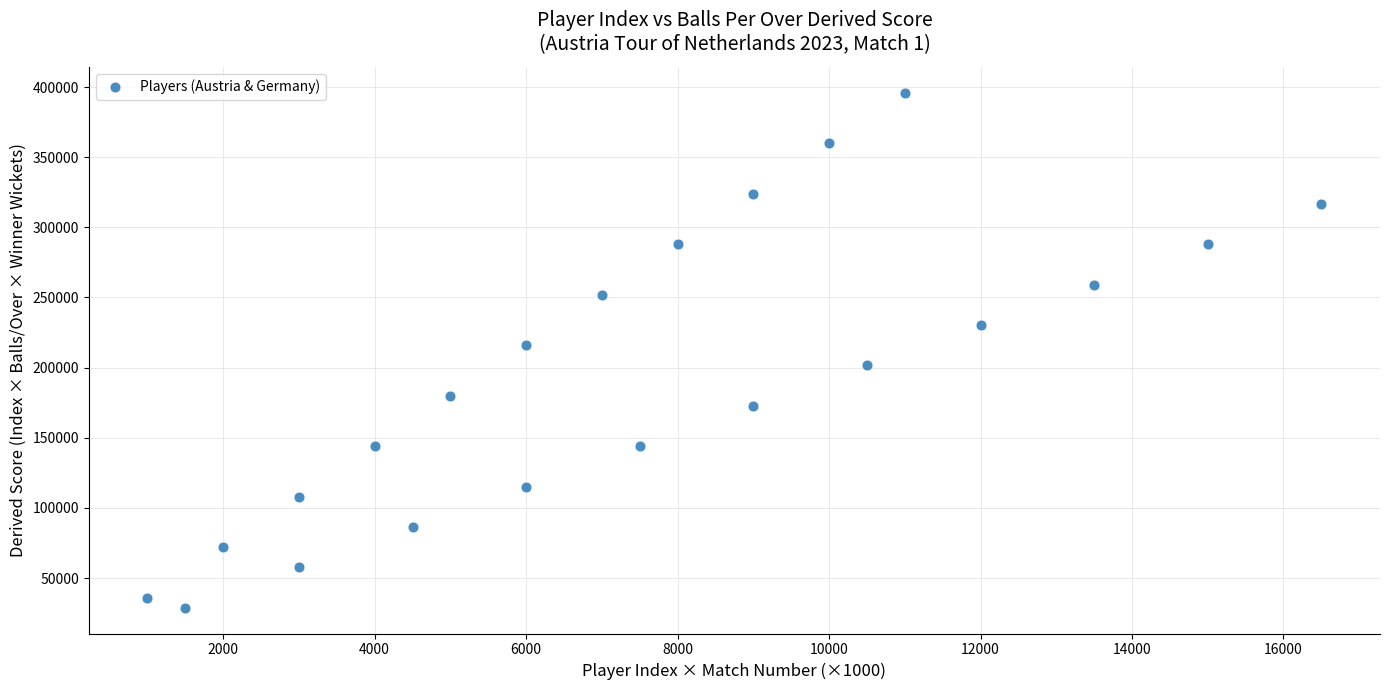

What is the range of Y values (max minus min)?

367200